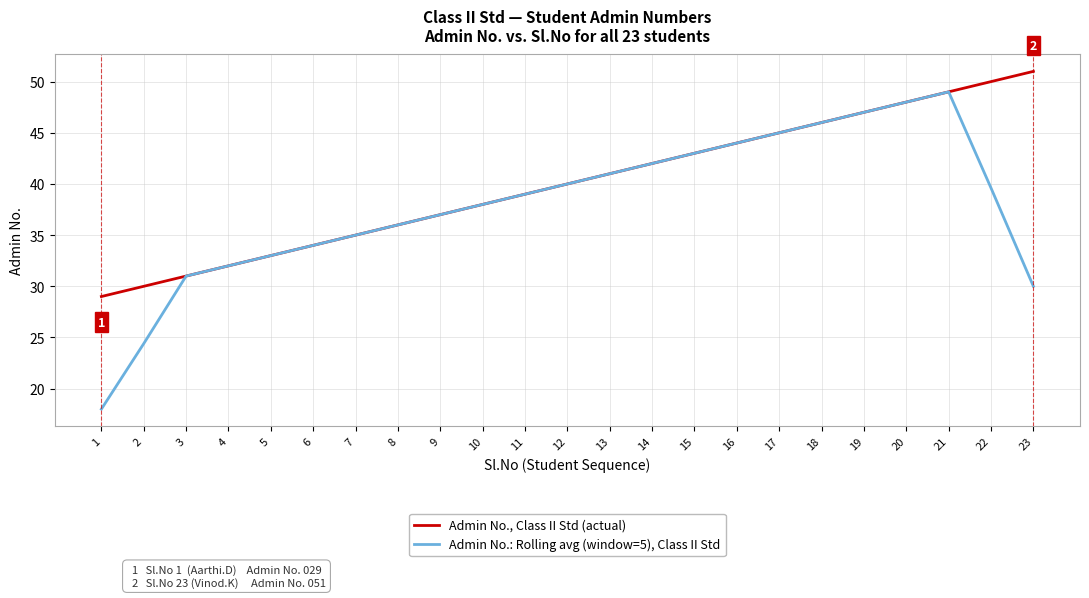

List the series in order of their peak value, lowest first.

Admin No.: Rolling avg (window=5), Class II Std, Admin No., Class II Std (actual)